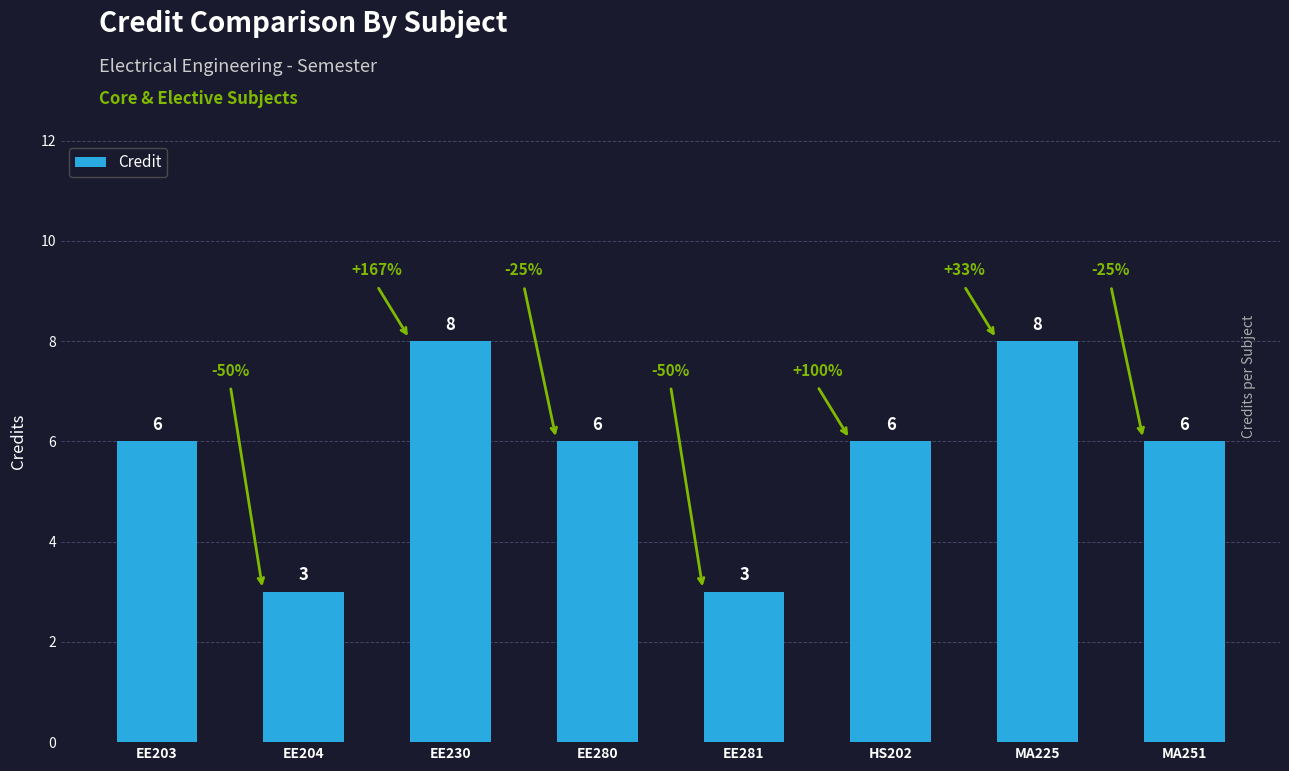

Reading left to right, what are all the values shown in this chart?

6	3	8	6	3	6	8	6